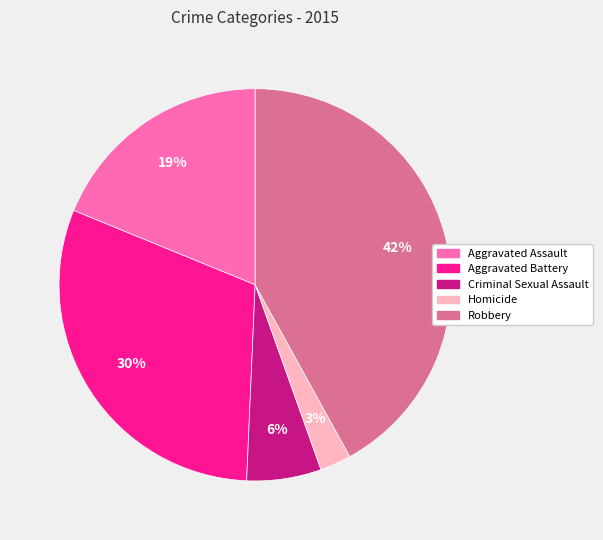

True or false: Aggravated Battery accounts for 30% of the total.

True